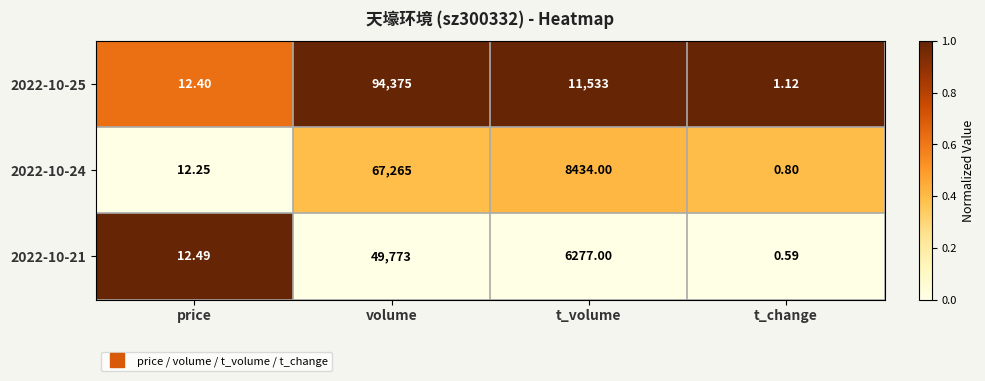

At price, list the series in order from largest to smallest.

2022-10-21, 2022-10-25, 2022-10-24